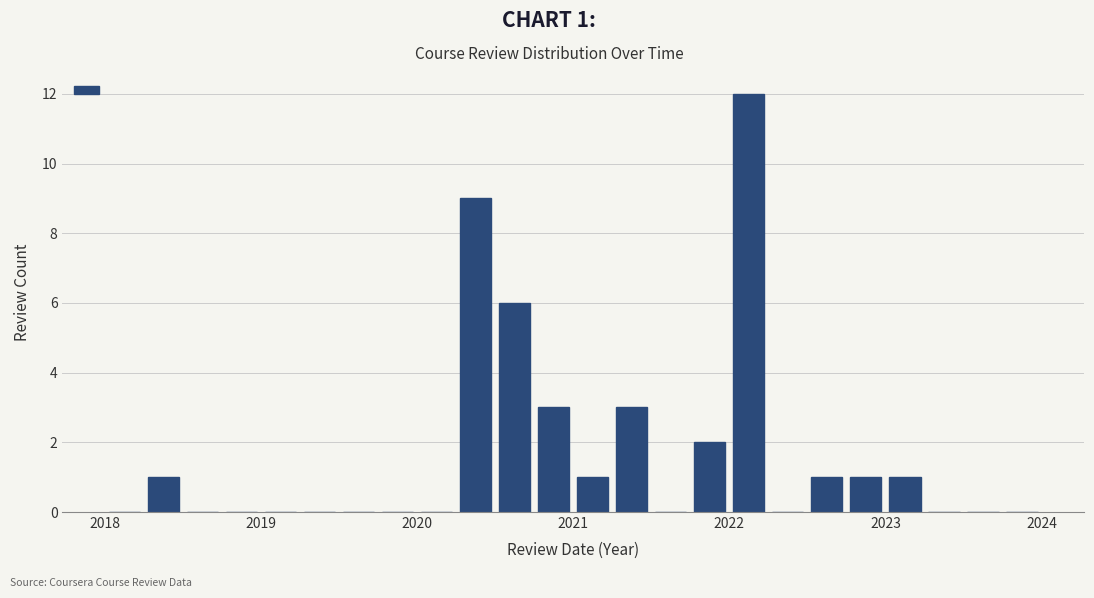

Read against the x-axis, roughly where is the centre of the tallest bar?

2022.1